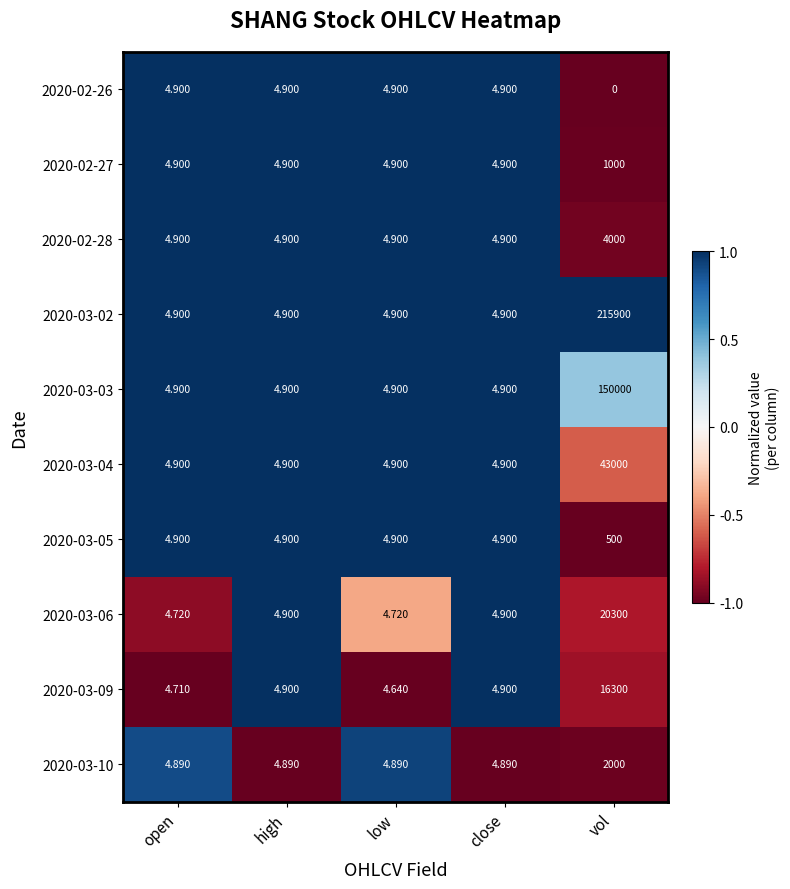

At which category is the sum across all series the highest?

vol